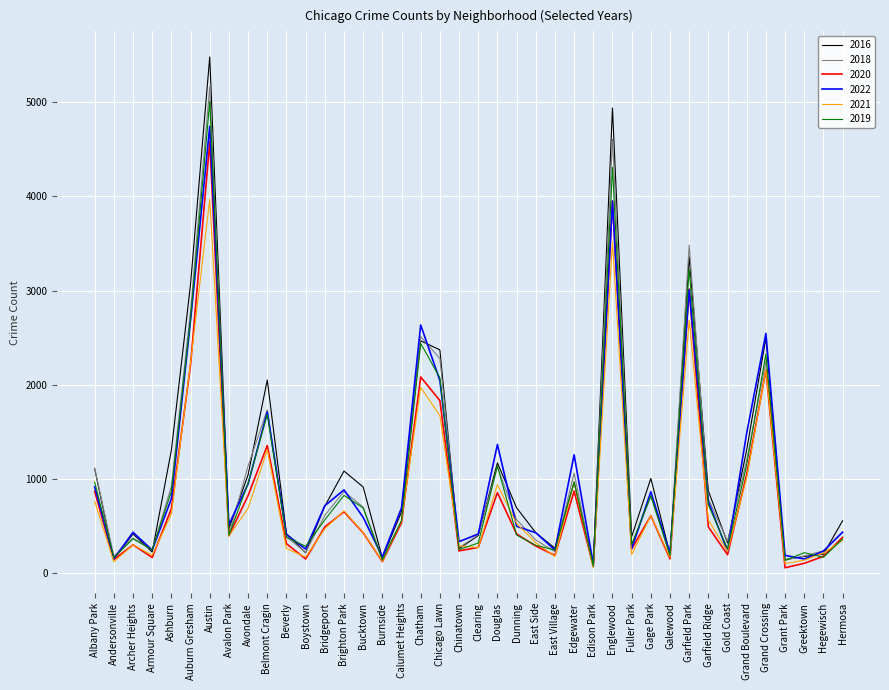

True or false: 2020 has a value of 153 at Boystown.

True